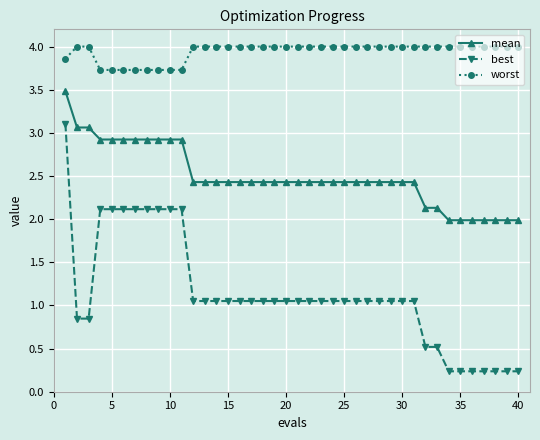

List the series in order of their peak value, highest first.

worst, mean, best